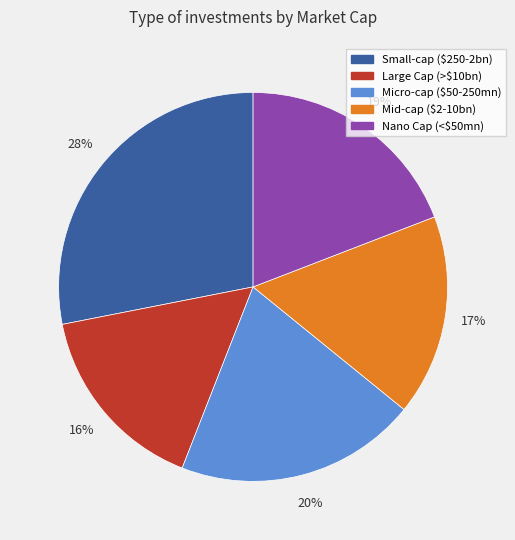

How many slices are in this pie chart?

5